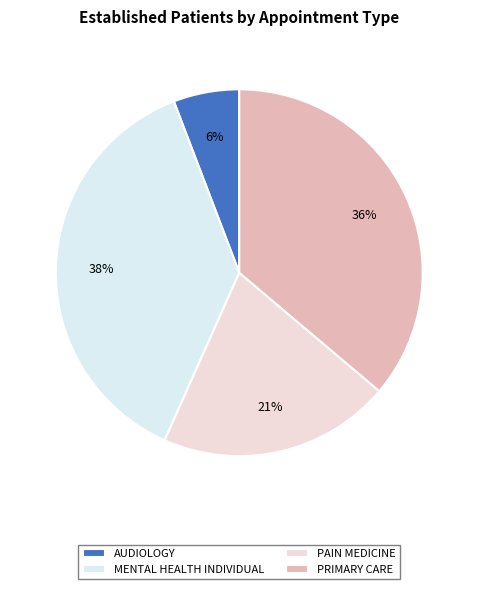

Is there any slice that represents more than half of the pie?

No